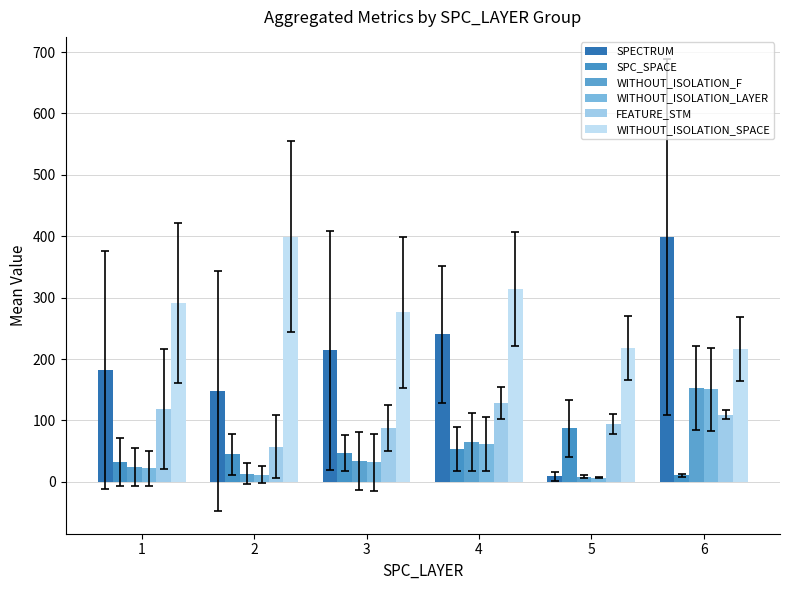

The value of WITHOUT_ISOLATION_SPACE at 6 is 91.0. True or false?

False